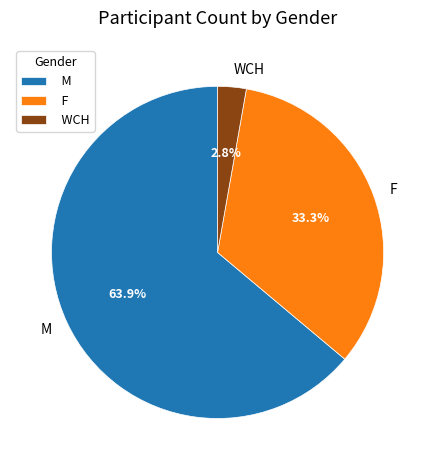

To the nearest percent, what is the combined percentage of F and M?

97%